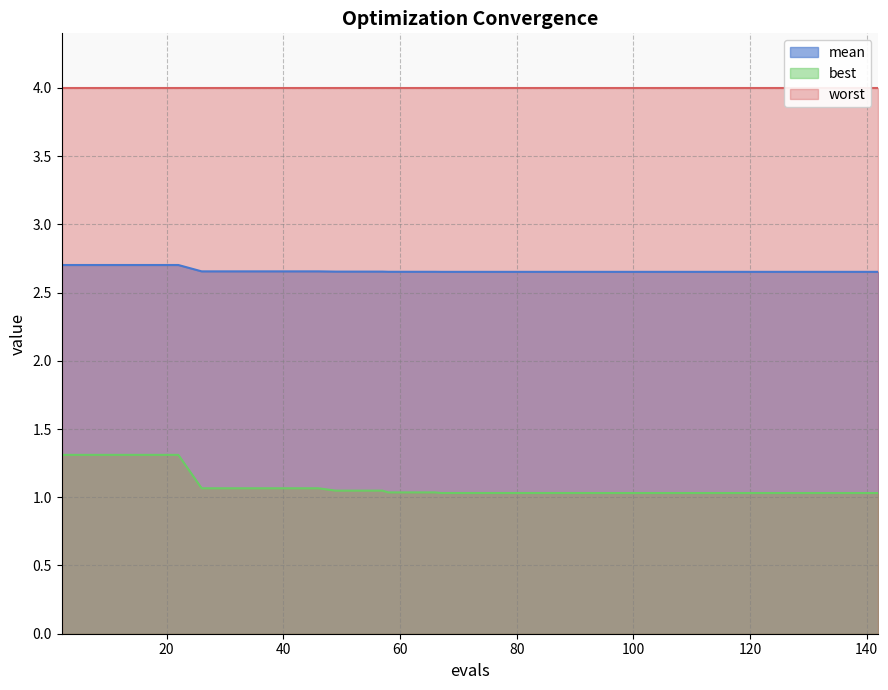

What is the maximum value for best?

1.3